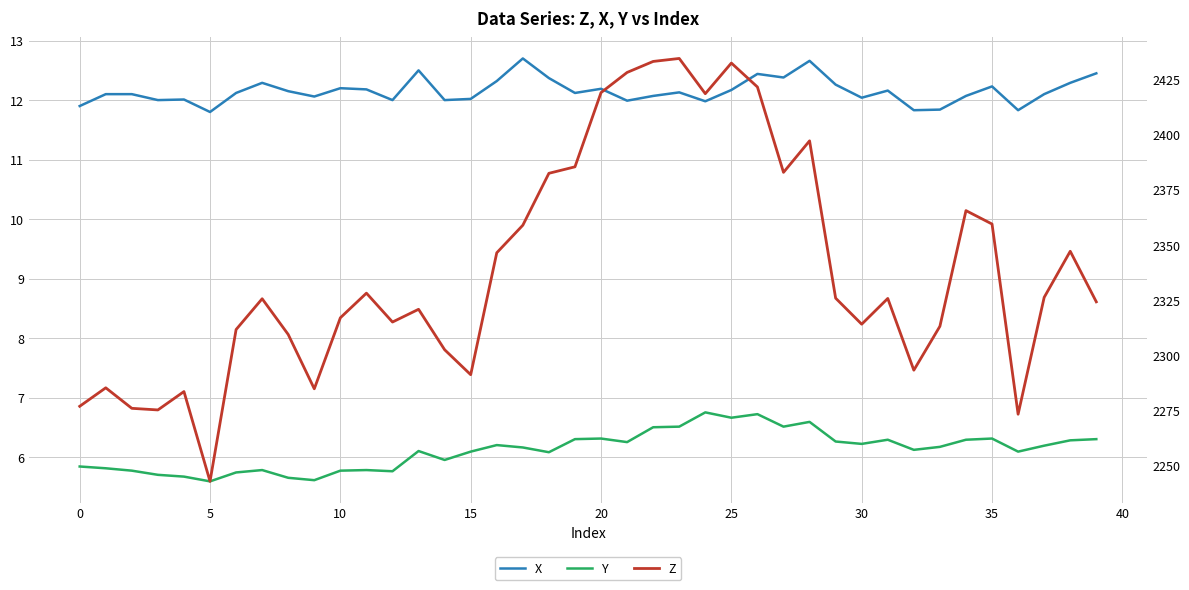

In Y, how many points are higher than both neighbors (excluding endpoints)?

10